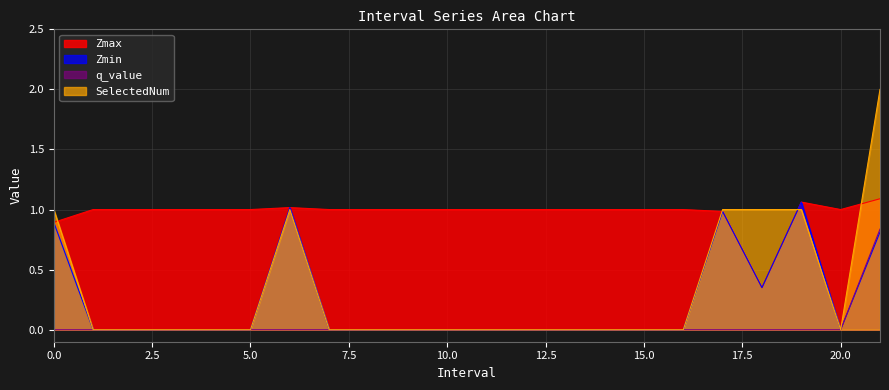

What is the label of the 22nd point from the left?

21.0